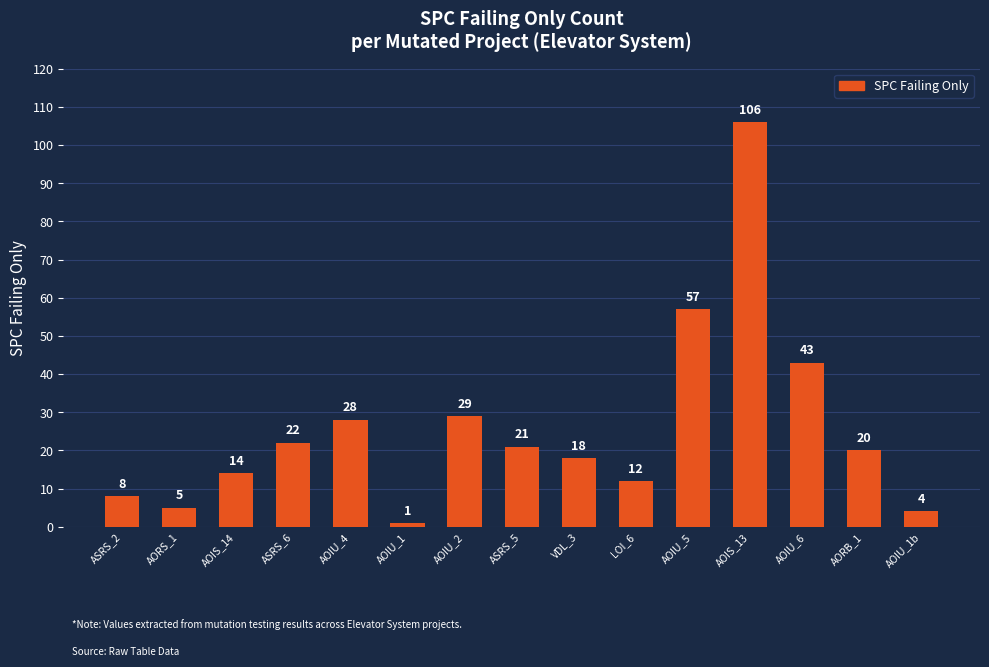

Is it true that the value at ASRS_2 is 8?

True